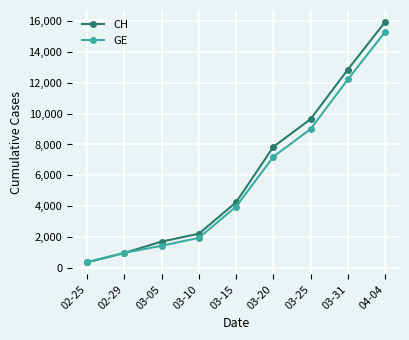

List the series in order of their peak value, highest first.

CH, GE